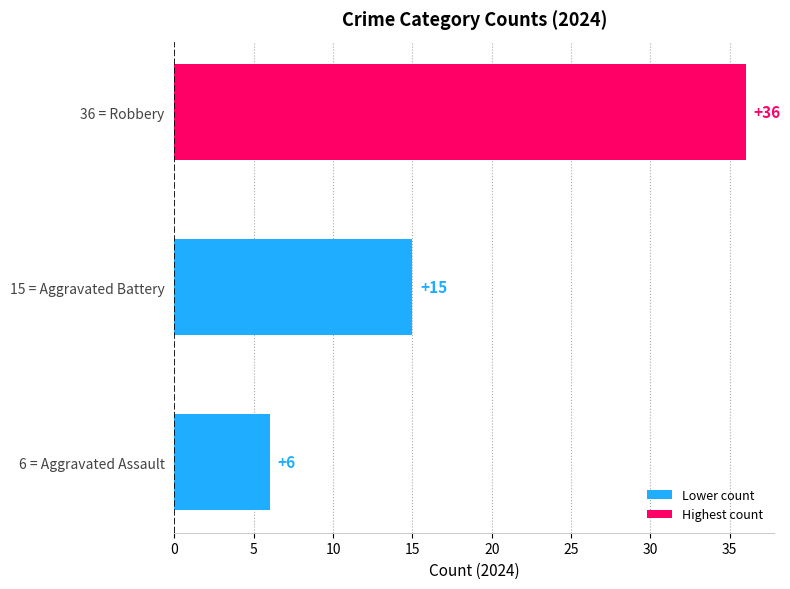

How many distinct data groups are displayed?

1